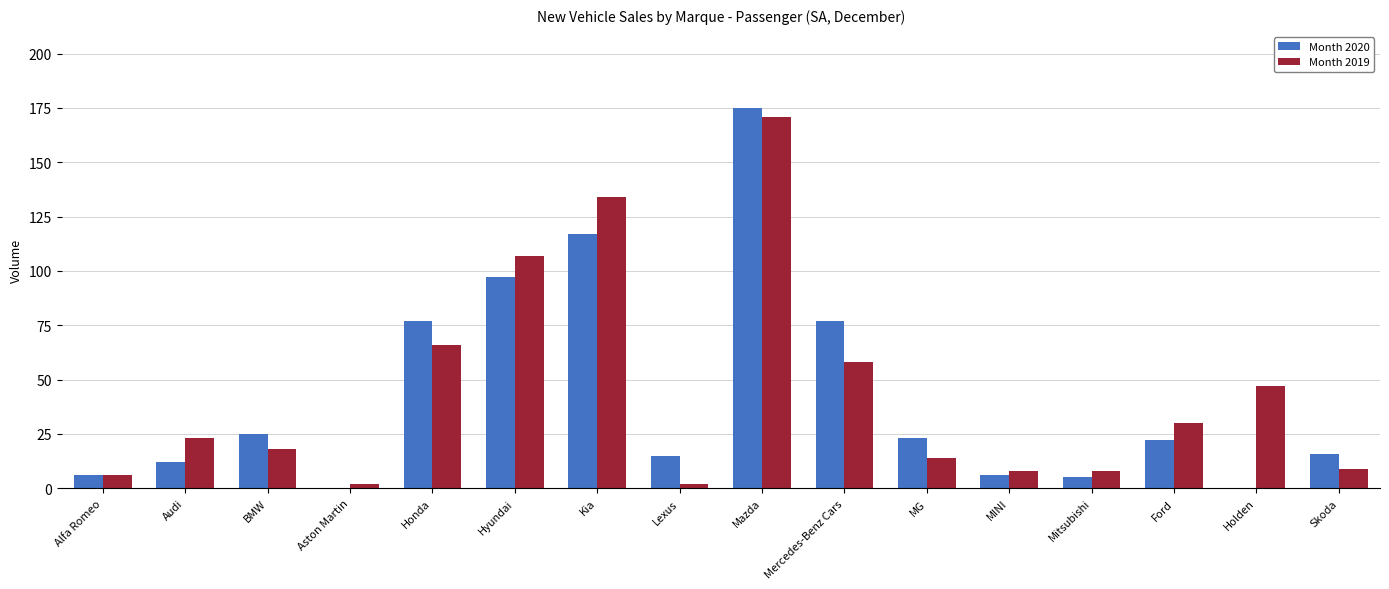

Is it true that Month 2020 equals 0 at Aston Martin?

True